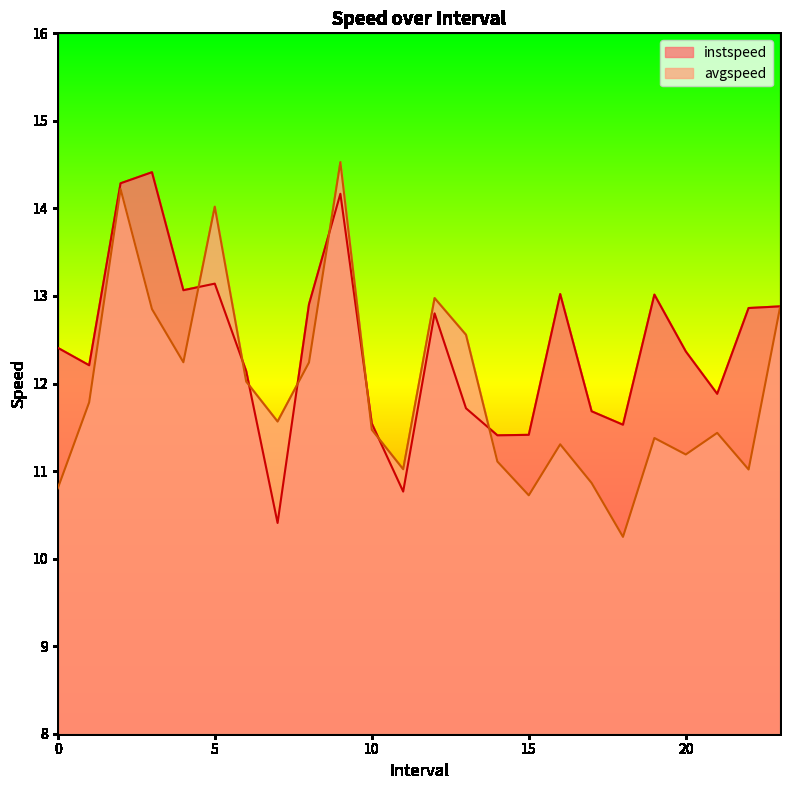

How many lines are shown in the chart?

2